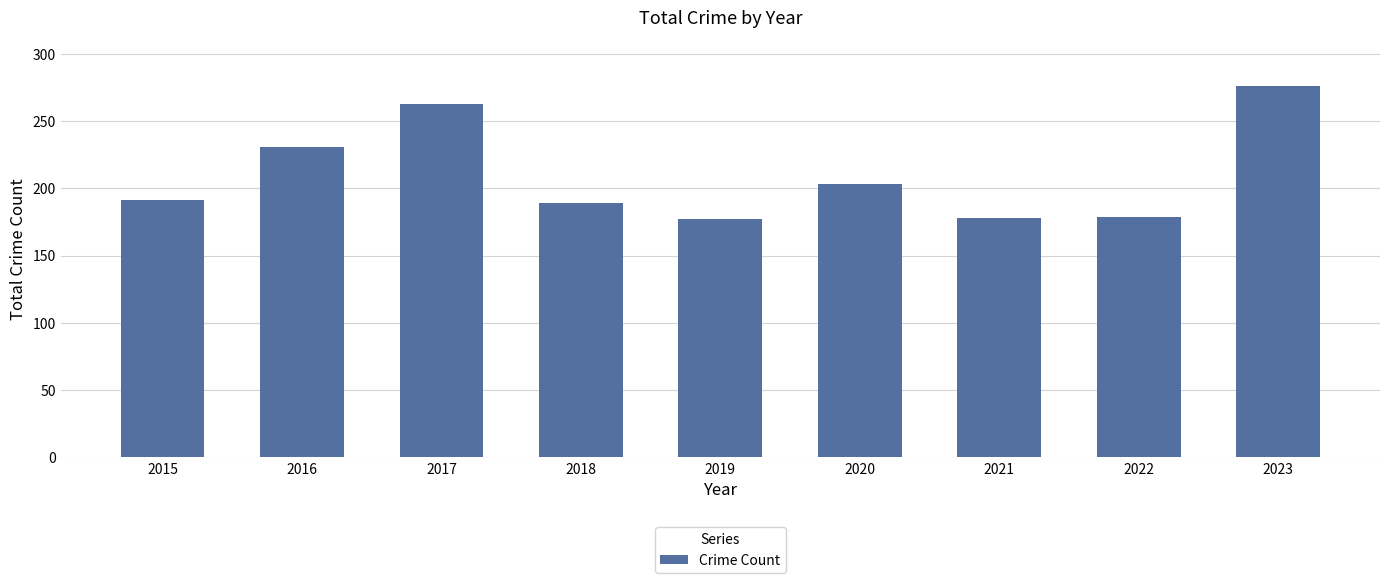

Which has a higher value, 2020 or 2015?

2020